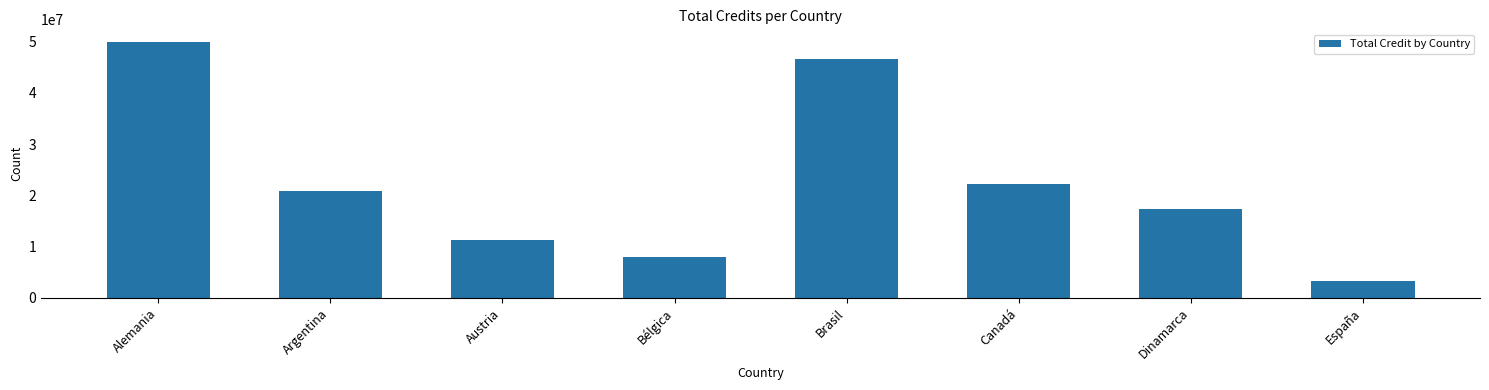

Rank the categories by value from highest to lowest.

Alemania, Brasil, Canadá, Argentina, Dinamarca, Austria, Bélgica, España